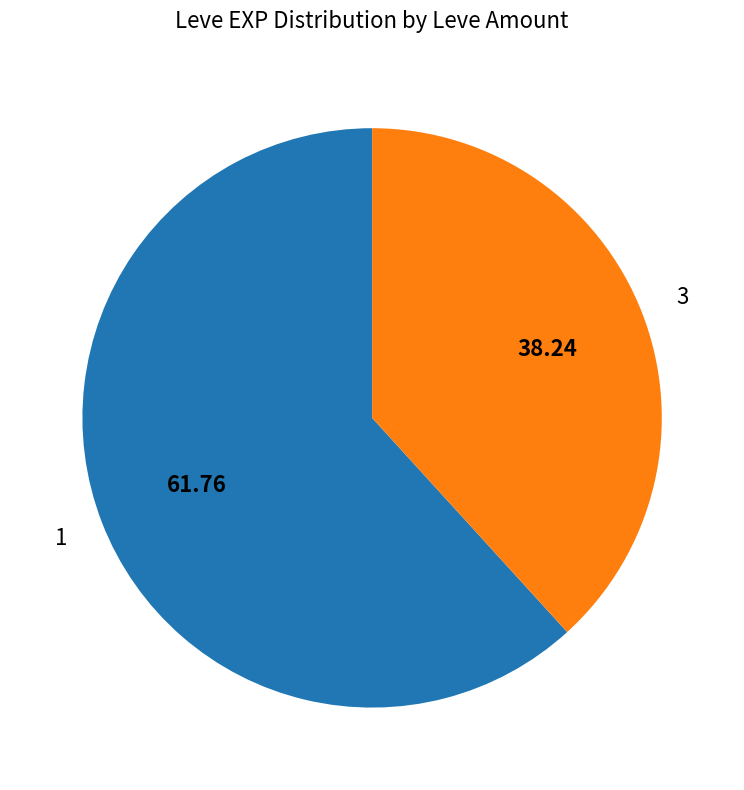

Approximately how many times larger is the value at 1 compared to 3?

1.6